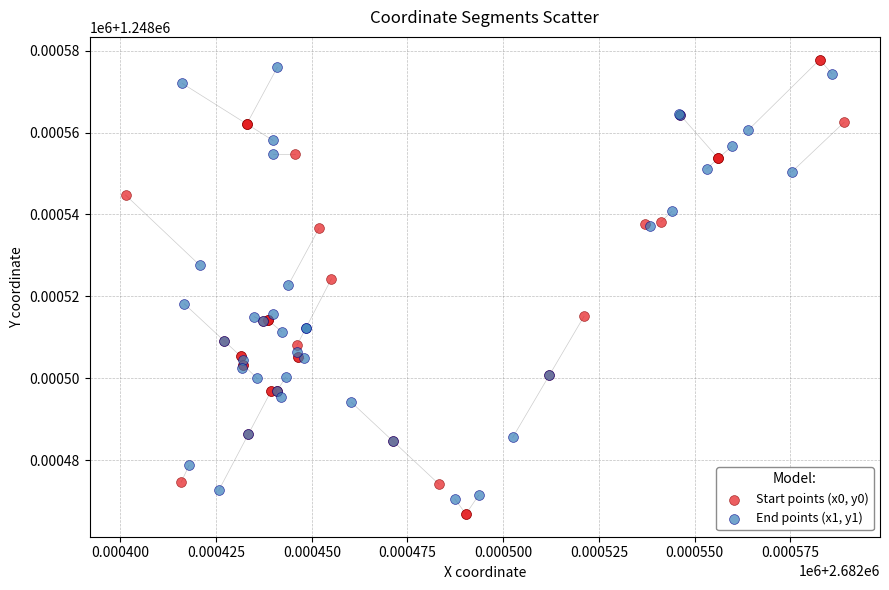

Which series has the largest Y range (max minus min)?

Start points (x0, y0)